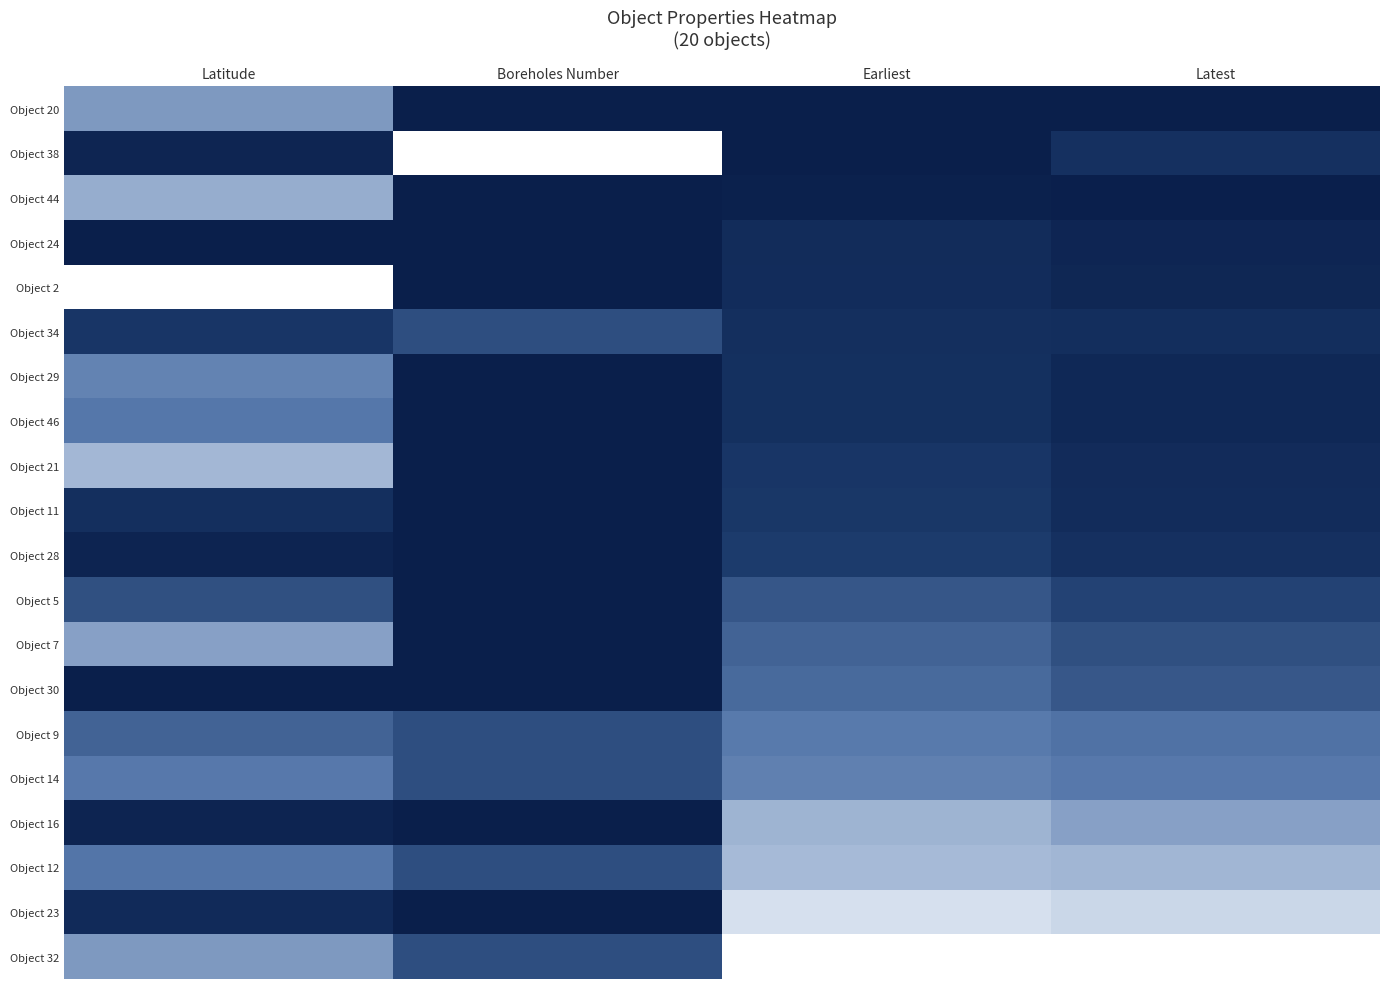

What is the spread (max minus min) of values at Latitude?

1.0